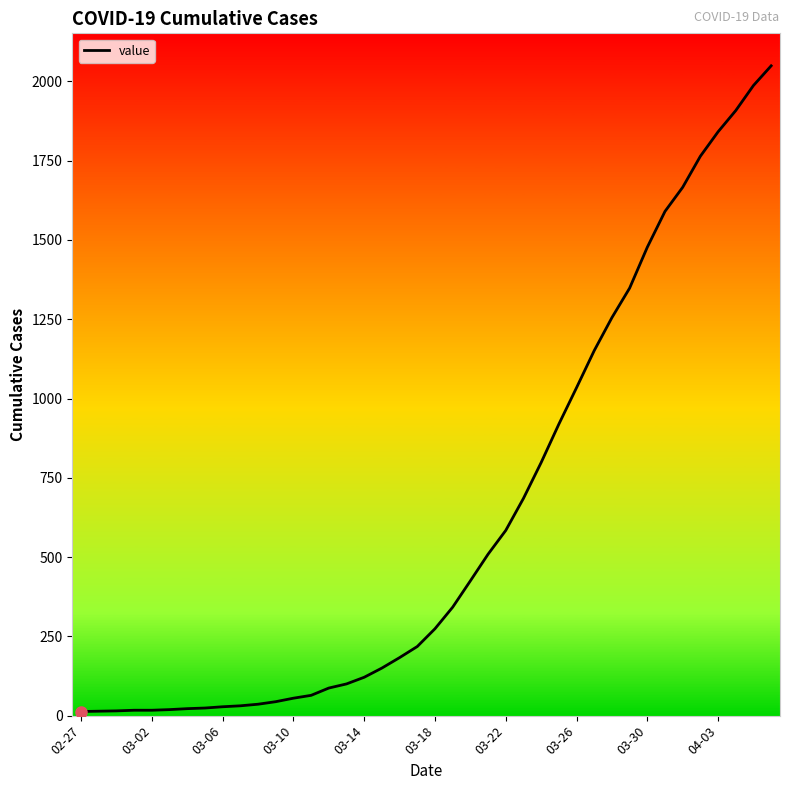

What is the maximum value shown in the chart?

2049